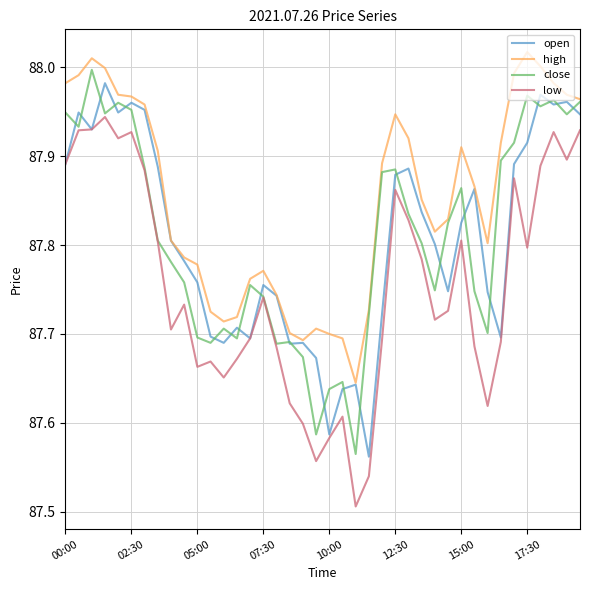

What is the difference between the second highest and minimum values in the close series?

0.4